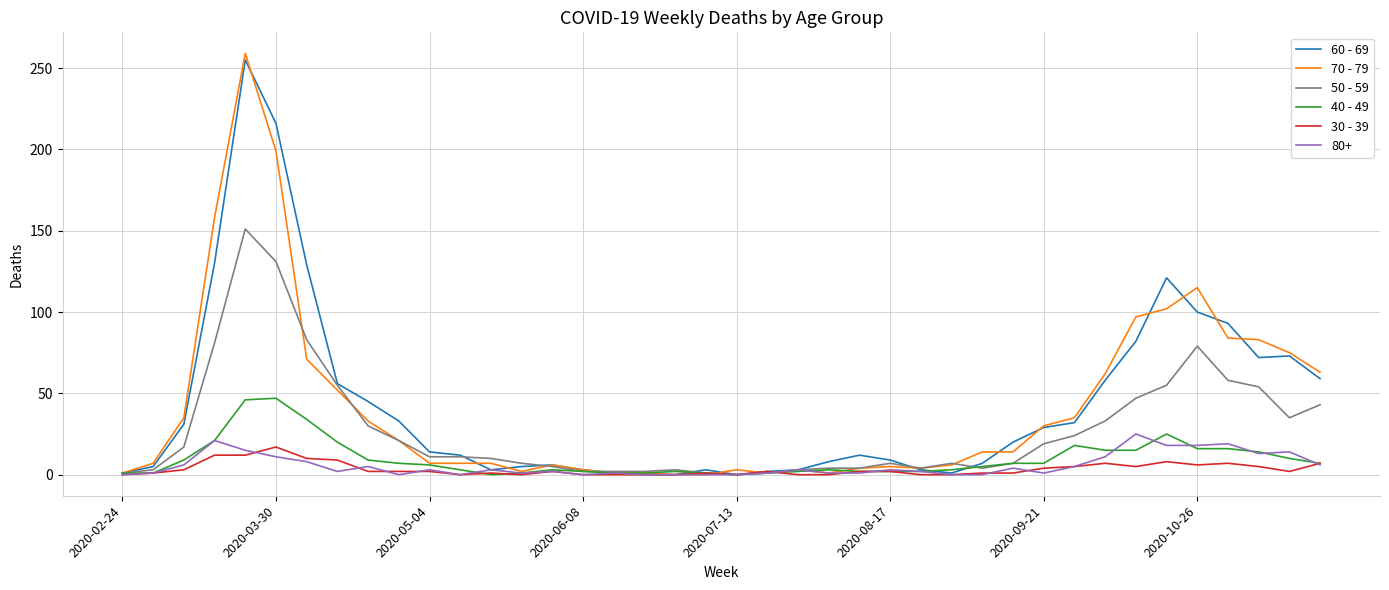

What is the greatest value displayed?

259